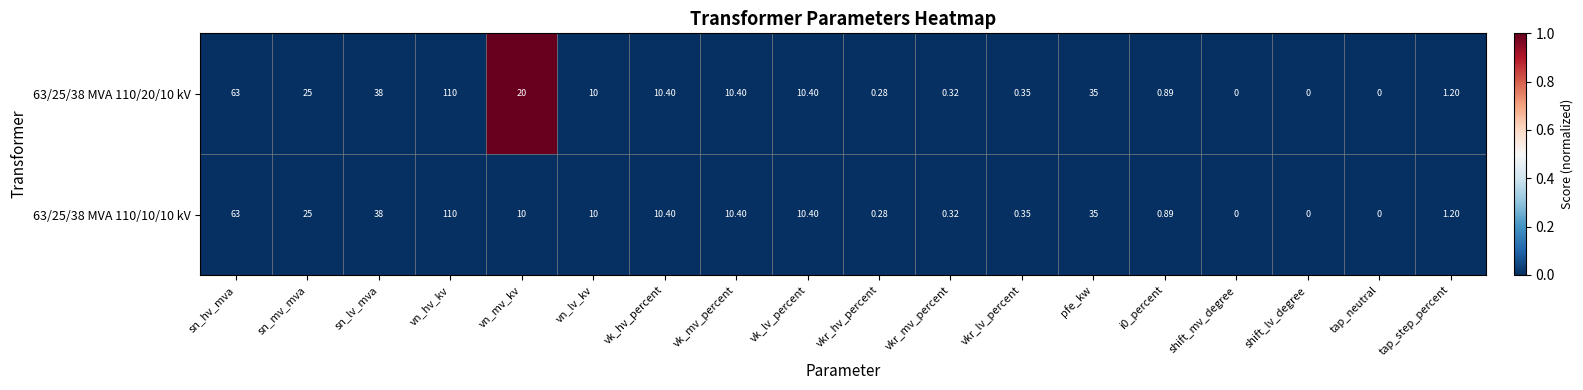

Which category has the highest value in the 63/25/38 MVA 110/20/10 kV series?

vn_hv_kv